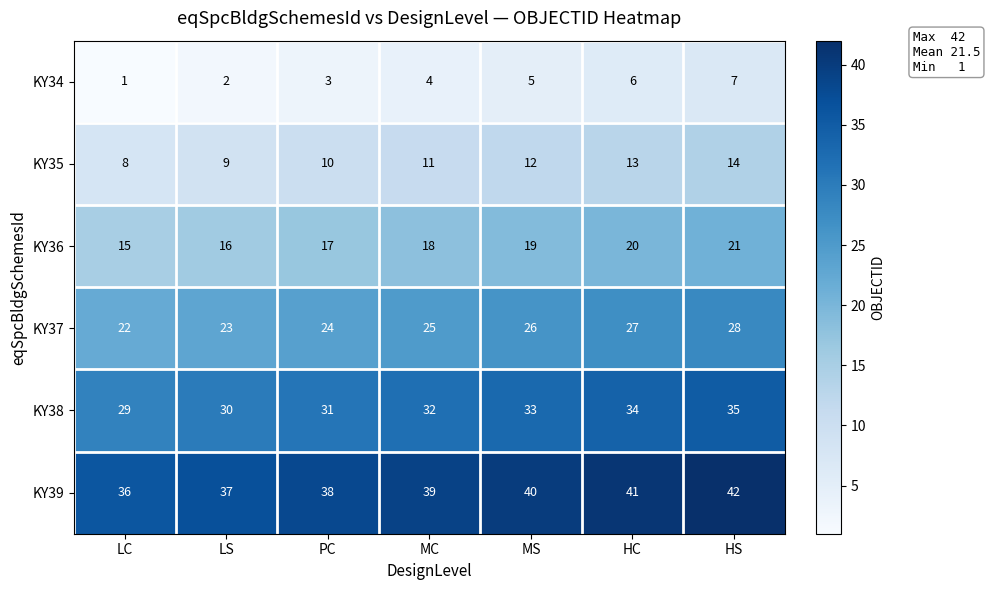

List the series in order of their overall mean, highest first.

KY39, KY38, KY37, KY36, KY35, KY34